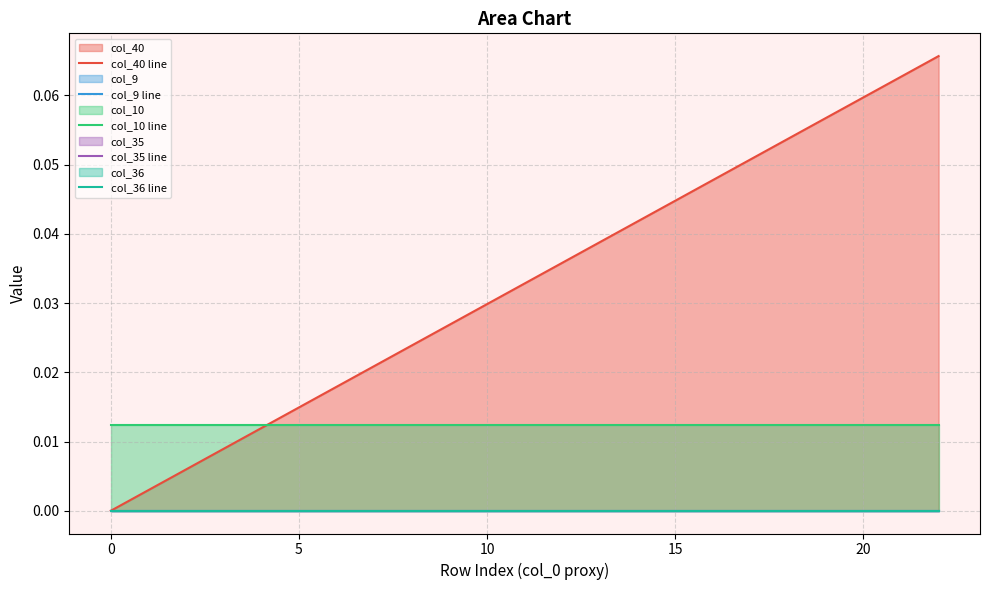

How many series are shown in this chart?

5